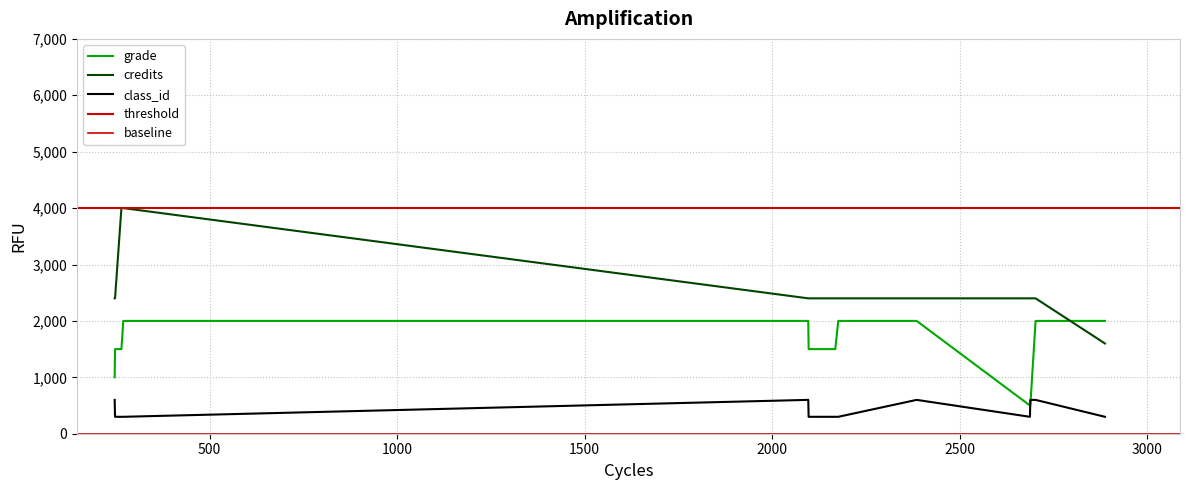

Which series has the largest total across all categories?

credits